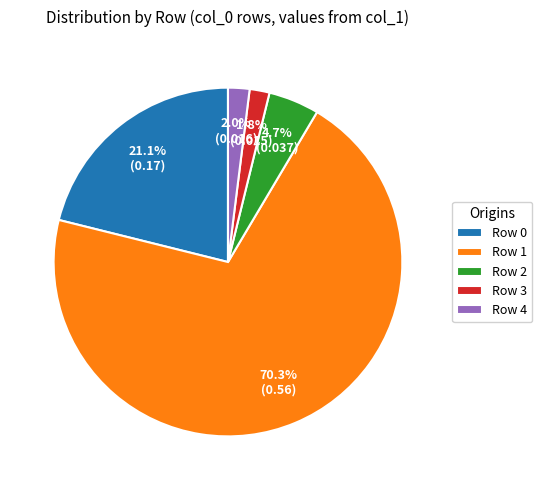

Is there a majority slice in this chart?

Yes